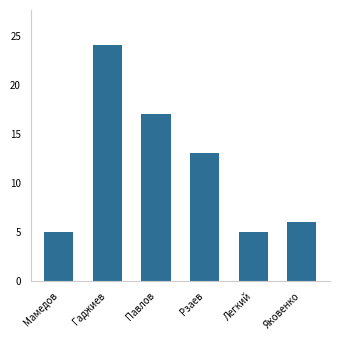

What is the label of the 5th bar from the right?

Гаджиев